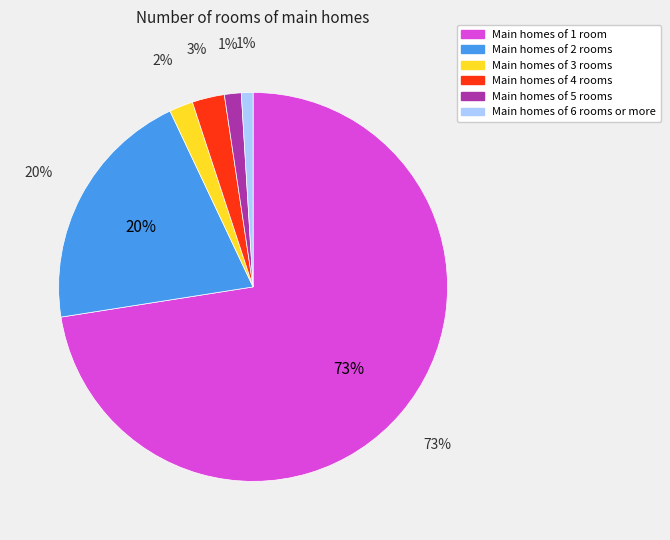

Is 6 the majority of the pie?

No